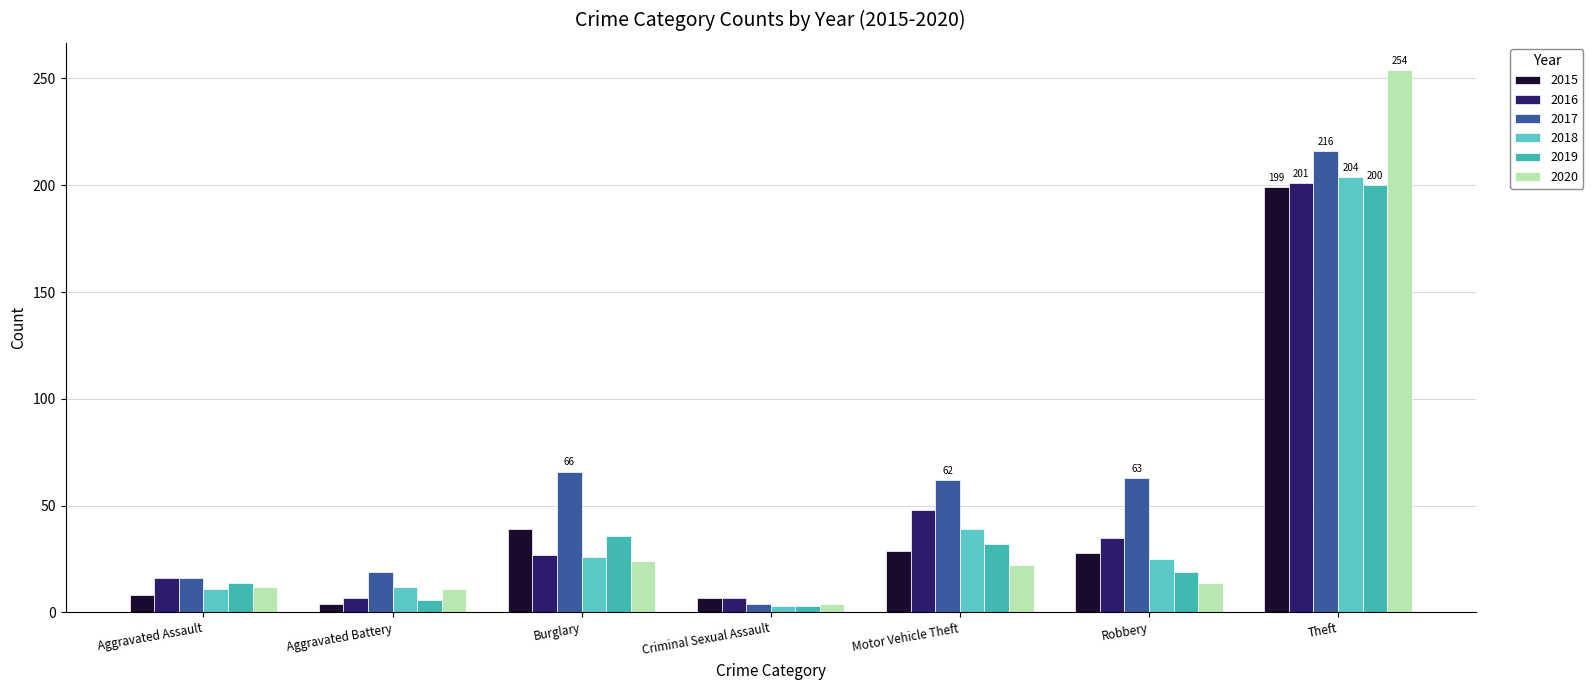

How many data points does each series have?

7